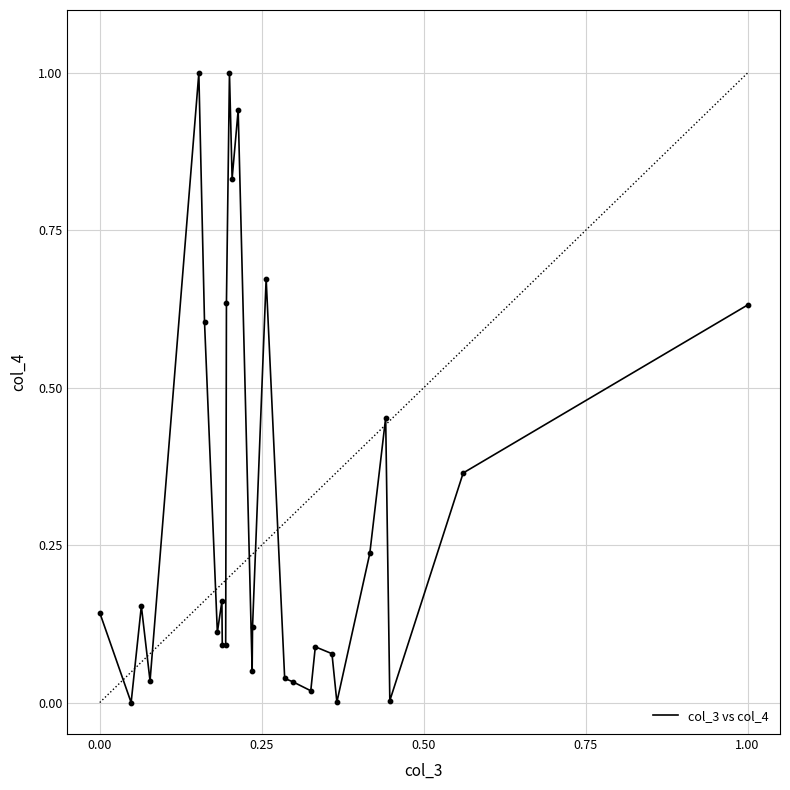

What is the greatest value displayed?

1.0